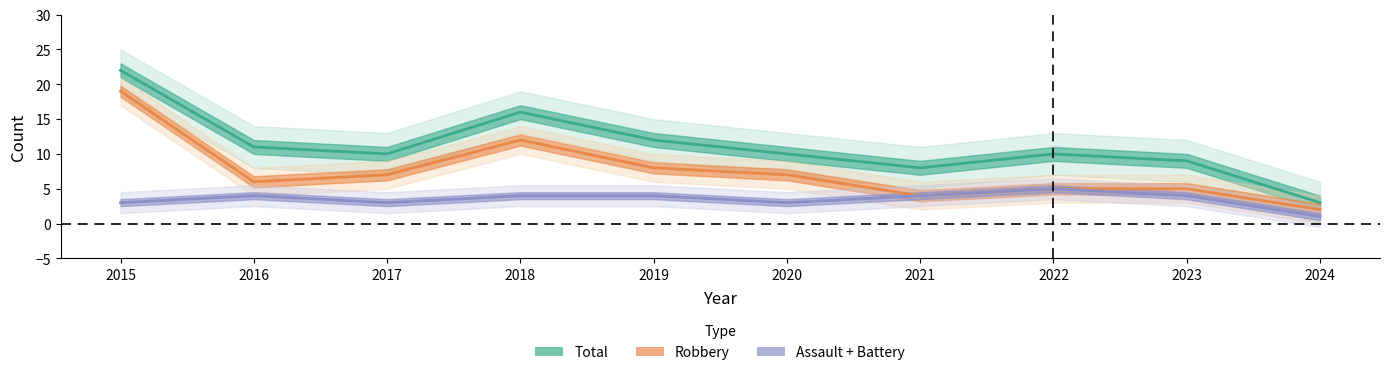

At which category does Robbery reach its first local valley?

2016